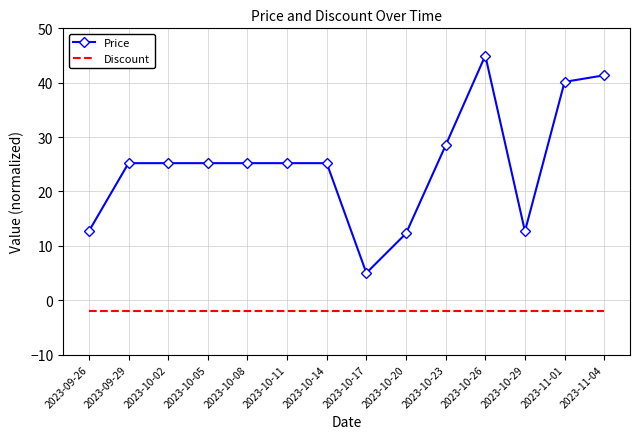

At 2023-10-02, list the series in order from largest to smallest.

Price, Discount